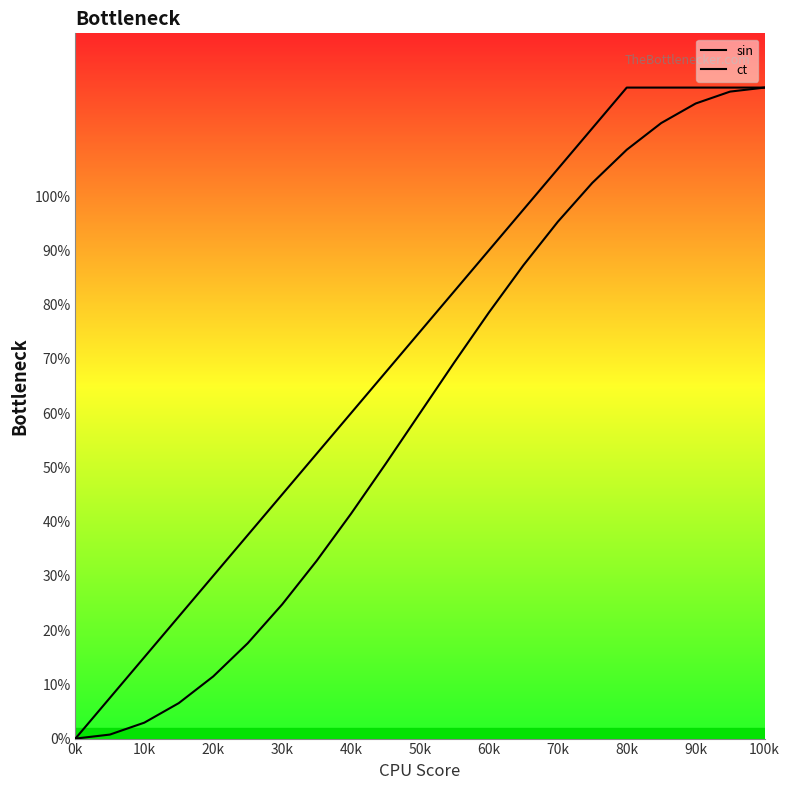

Which series has the largest total across all categories?

ct